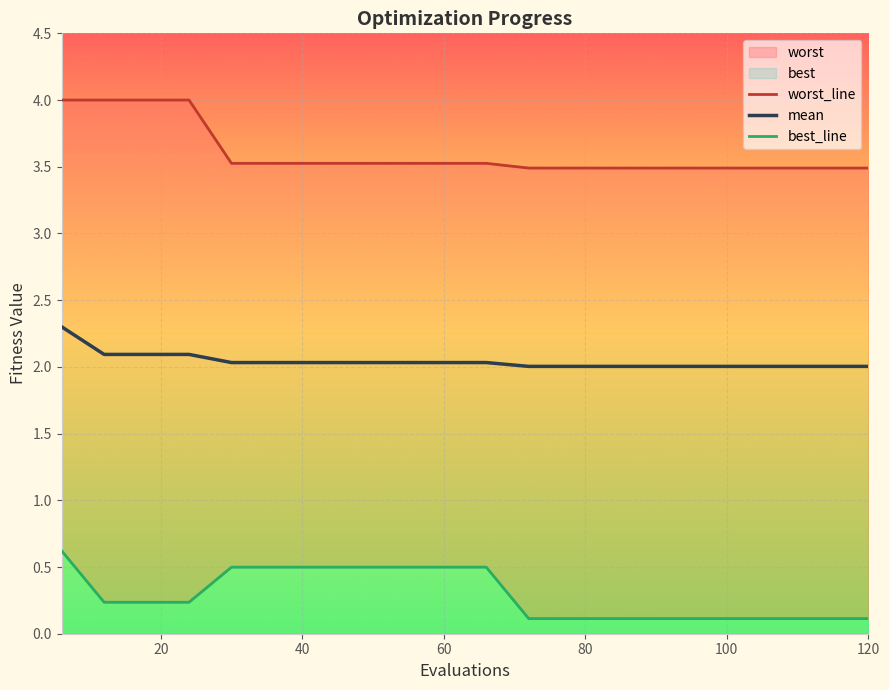

What is the value of the mean point at the 4th from the left?

2.1